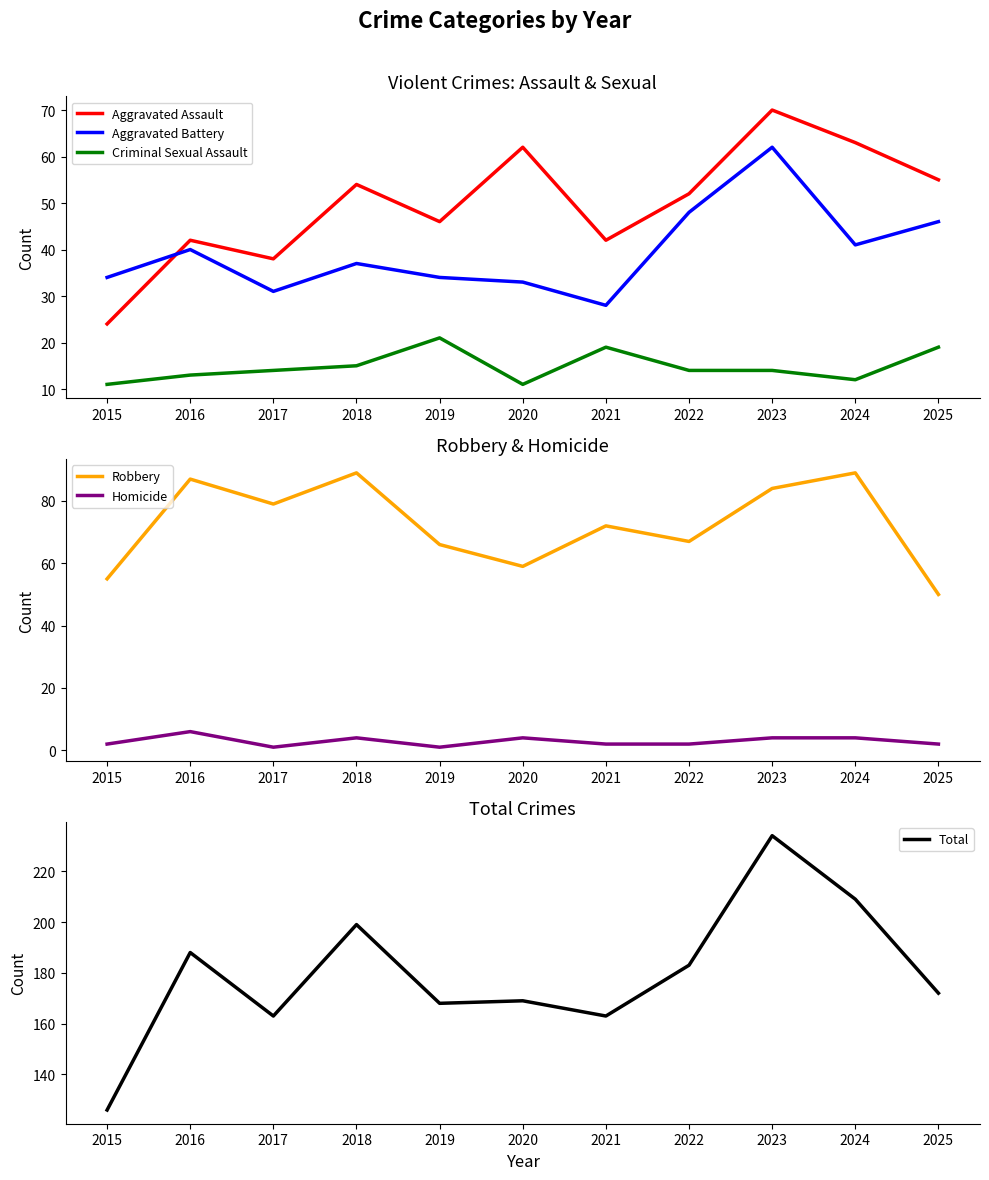

The value of Total at 2016 is 188. True or false?

True